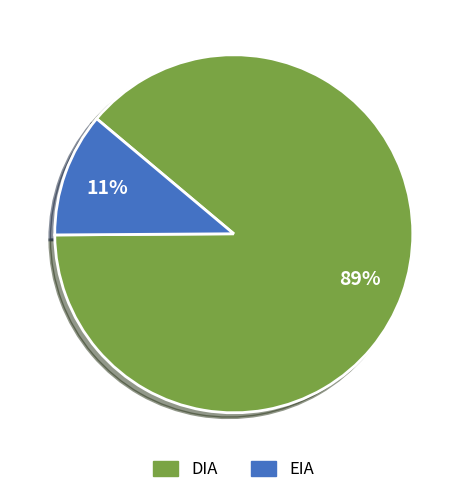

To the nearest percent, what is the combined percentage of EIA and DIA?

100%